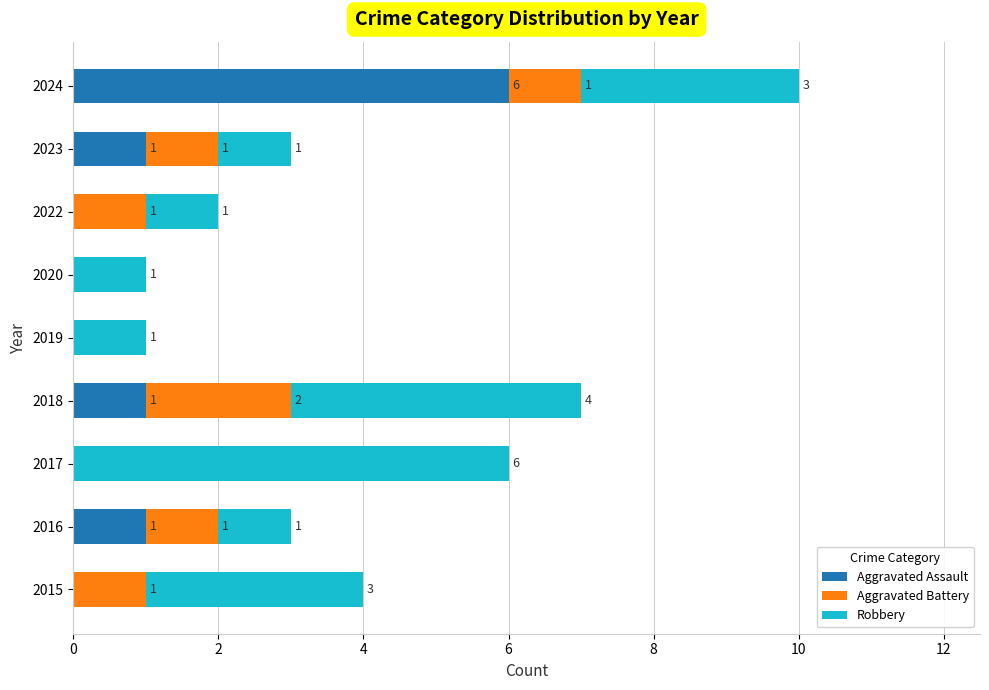

True or false: Aggravated Assault has a value of 0 at 2016.

False